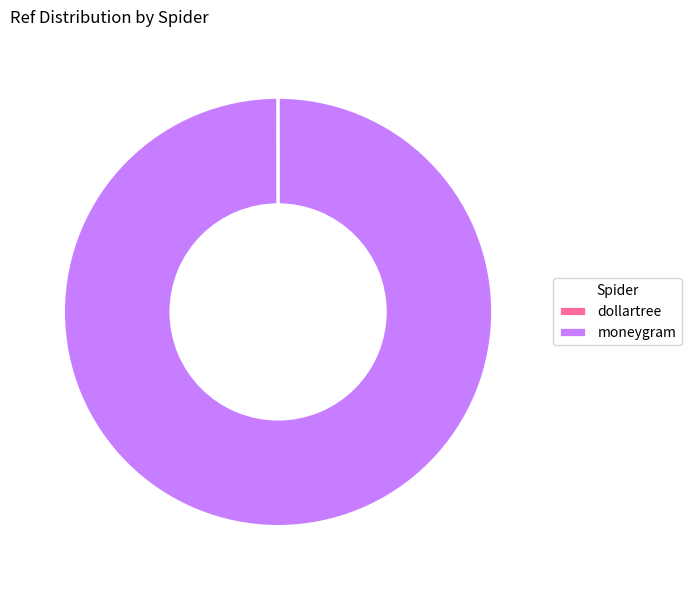

What is the largest slice in the pie chart?

moneygram